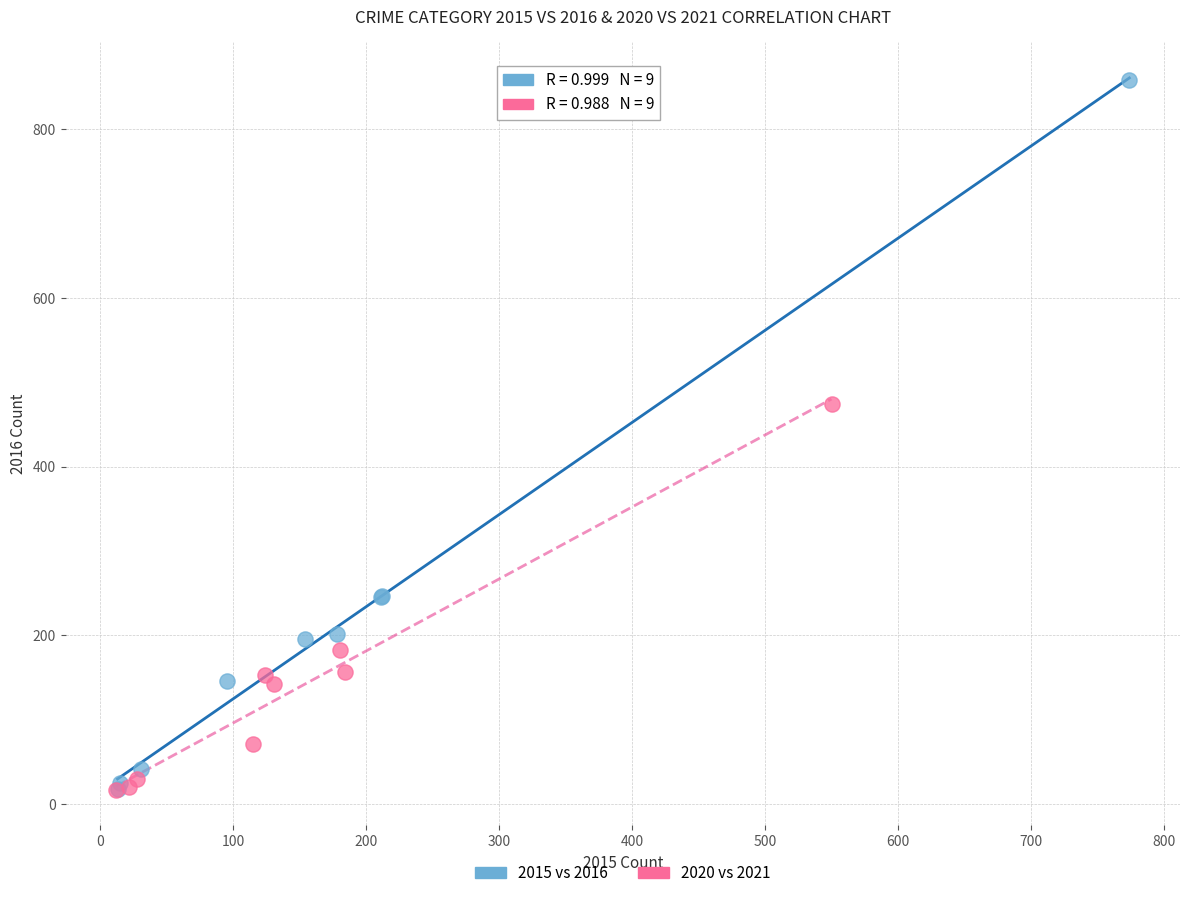

Which series has the largest Y range (max minus min)?

2015 vs 2016